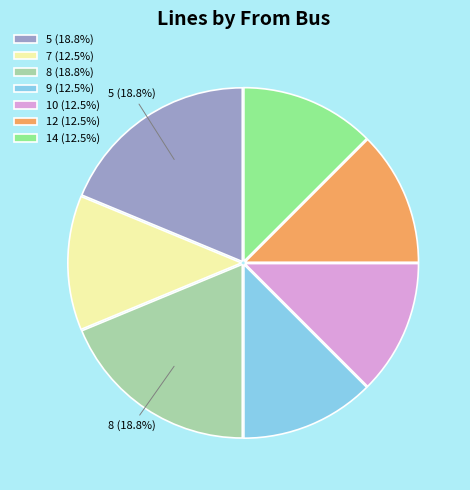

Does 14 account for over 50% of the chart?

No